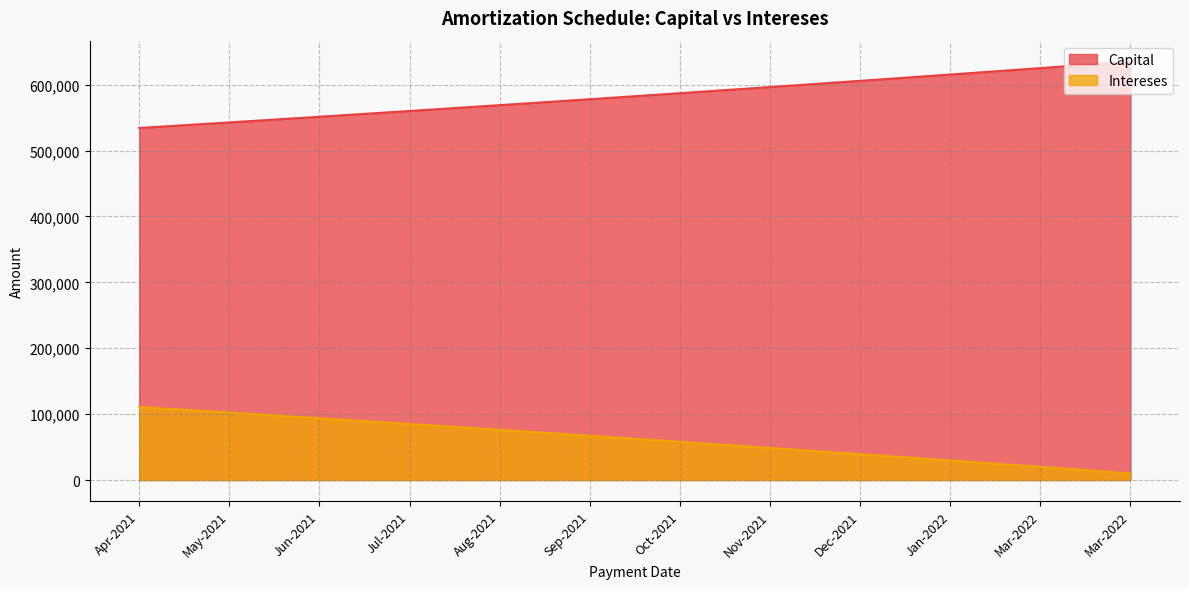

At which label does Capital reach its peak?

Mar-2022